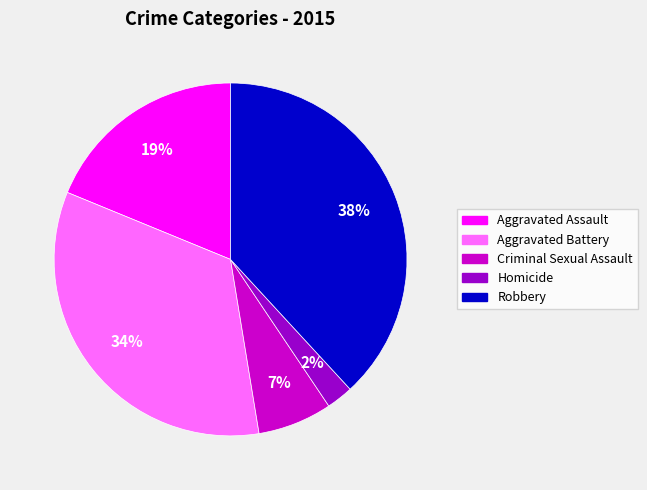

Is the sum of Criminal Sexual Assault and Aggravated Battery greater than half?

No